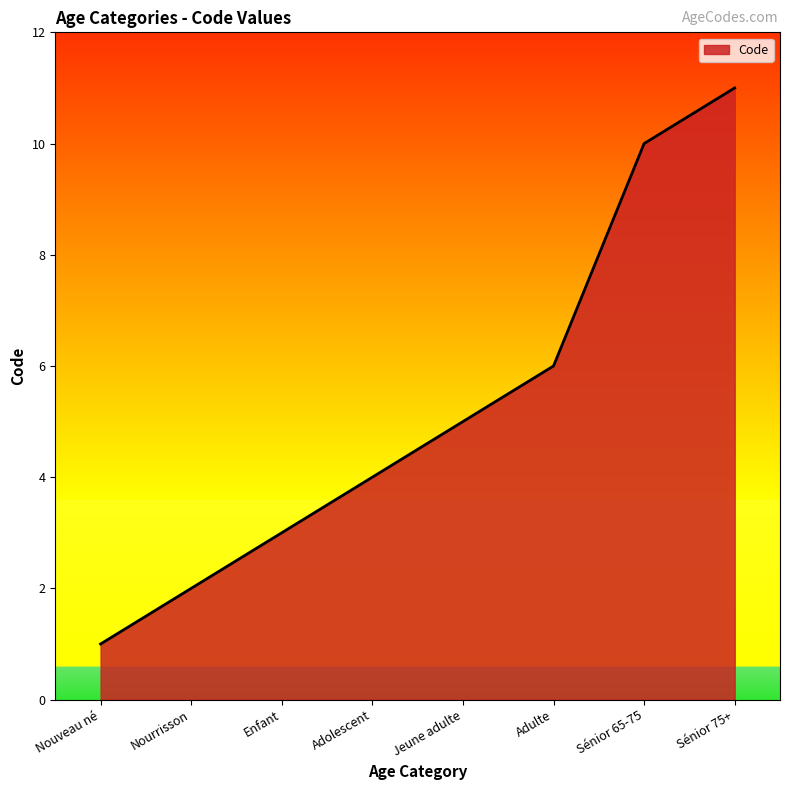

How many values are below 5?

4